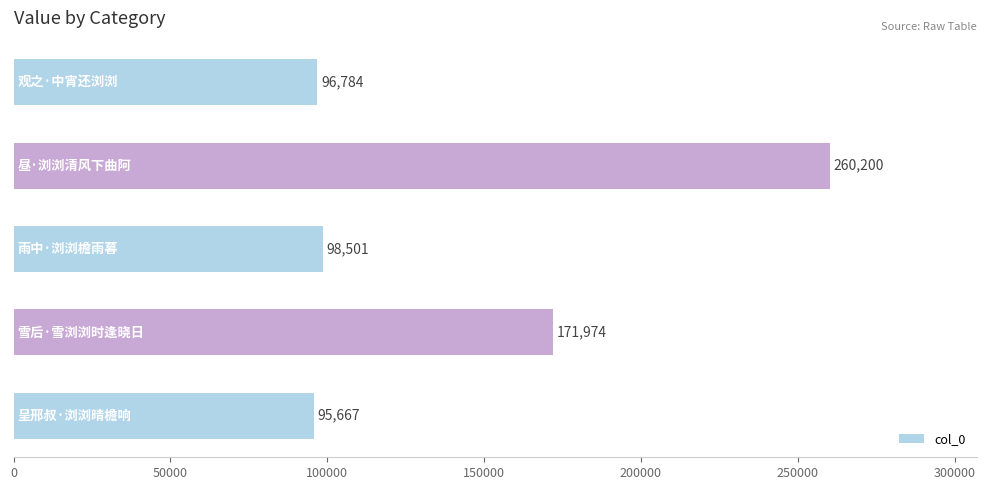

What is the difference between the second highest and second lowest values?

75190